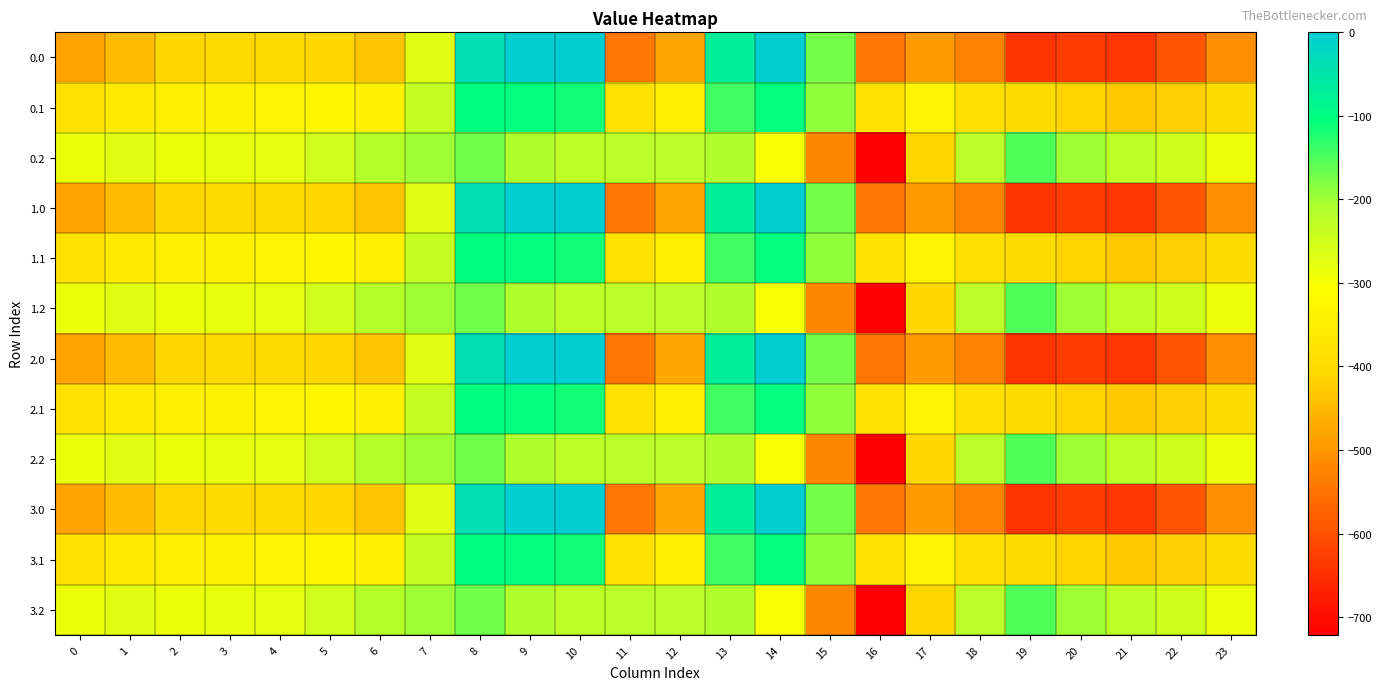

Reading left to right, list all the values displayed in this chart.

0.0: 0=-482.0	1=-449.5	2=-410.3	3=-404.4	4=-404.9	5=-410.8	6=-435.0	7=-270.7	8=-35.0	9=0.0	10=0.0	11=-544.3	12=-477.2	13=-70.2	14=-0.3	15=-172.8	16=-545.4	17=-493.8	18=-529.6	19=-644.5	20=-629.9	21=-638.4	22=-592.3	23=-511.3
0.1: 0=-384.6	1=-361.1	2=-347.9	3=-342.7	4=-339.6	5=-329.5	6=-345.2	7=-234.9	8=-102.3	9=-104.8	10=-114.0	11=-384.7	12=-350.8	13=-141.2	14=-105.5	15=-190.4	16=-380.5	17=-340.1	18=-388.5	19=-399.7	20=-414.5	21=-432.4	22=-419.9	23=-399.4
0.2: 0=-287.1	1=-272.7	2=-285.5	3=-281.0	4=-274.4	5=-248.1	6=-216.4	7=-199.0	8=-169.5	9=-209.6	10=-228.0	11=-225.2	12=-224.3	13=-212.2	14=-301.9	15=-522.2	16=-721.2	17=-409.5	18=-223.1	19=-151.1	20=-199.2	21=-226.4	22=-247.4	23=-287.5
1.0: 0=-482.0	1=-449.5	2=-410.3	3=-404.4	4=-404.9	5=-410.8	6=-435.0	7=-270.7	8=-35.0	9=0.0	10=0.0	11=-544.3	12=-477.2	13=-70.2	14=-0.3	15=-172.8	16=-545.4	17=-493.8	18=-529.6	19=-644.5	20=-629.9	21=-638.4	22=-592.3	23=-511.3
1.1: 0=-384.6	1=-361.1	2=-347.9	3=-342.7	4=-339.6	5=-329.5	6=-345.2	7=-234.9	8=-102.3	9=-104.8	10=-114.0	11=-384.7	12=-350.8	13=-141.2	14=-105.5	15=-190.4	16=-380.5	17=-340.1	18=-388.5	19=-399.7	20=-414.5	21=-432.4	22=-419.9	23=-399.4
1.2: 0=-287.1	1=-272.7	2=-285.5	3=-281.0	4=-274.4	5=-248.1	6=-216.4	7=-199.0	8=-169.5	9=-209.6	10=-228.0	11=-225.2	12=-224.3	13=-212.2	14=-301.9	15=-522.2	16=-721.2	17=-409.5	18=-223.1	19=-151.1	20=-199.2	21=-226.4	22=-247.4	23=-287.5
2.0: 0=-482.0	1=-449.5	2=-410.3	3=-404.4	4=-404.9	5=-410.8	6=-435.0	7=-270.7	8=-35.0	9=0.0	10=0.0	11=-544.3	12=-477.2	13=-70.2	14=-0.3	15=-172.8	16=-545.4	17=-493.8	18=-529.6	19=-644.5	20=-629.9	21=-638.4	22=-592.3	23=-511.3
2.1: 0=-384.6	1=-361.1	2=-347.9	3=-342.7	4=-339.6	5=-329.5	6=-345.2	7=-234.9	8=-102.3	9=-104.8	10=-114.0	11=-384.7	12=-350.8	13=-141.2	14=-105.5	15=-190.4	16=-380.5	17=-340.1	18=-388.5	19=-399.7	20=-414.5	21=-432.4	22=-419.9	23=-399.4
2.2: 0=-287.1	1=-272.7	2=-285.5	3=-281.0	4=-274.4	5=-248.1	6=-216.4	7=-199.0	8=-169.5	9=-209.6	10=-228.0	11=-225.2	12=-224.3	13=-212.2	14=-301.9	15=-522.2	16=-721.2	17=-409.5	18=-223.1	19=-151.1	20=-199.2	21=-226.4	22=-247.4	23=-287.5
3.0: 0=-482.0	1=-449.5	2=-410.3	3=-404.4	4=-404.9	5=-410.8	6=-435.0	7=-270.7	8=-35.0	9=0.0	10=0.0	11=-544.3	12=-477.2	13=-70.2	14=-0.3	15=-172.8	16=-545.4	17=-493.8	18=-529.6	19=-644.5	20=-629.9	21=-638.4	22=-592.3	23=-511.3
3.1: 0=-384.6	1=-361.1	2=-347.9	3=-342.7	4=-339.6	5=-329.5	6=-345.2	7=-234.9	8=-102.3	9=-104.8	10=-114.0	11=-384.7	12=-350.8	13=-141.2	14=-105.5	15=-190.4	16=-380.5	17=-340.1	18=-388.5	19=-399.7	20=-414.5	21=-432.4	22=-419.9	23=-399.4
3.2: 0=-287.1	1=-272.7	2=-285.5	3=-281.0	4=-274.4	5=-248.1	6=-216.4	7=-199.0	8=-169.5	9=-209.6	10=-228.0	11=-225.2	12=-224.3	13=-212.2	14=-301.9	15=-522.2	16=-721.2	17=-409.5	18=-223.1	19=-151.1	20=-199.2	21=-226.4	22=-247.4	23=-287.5